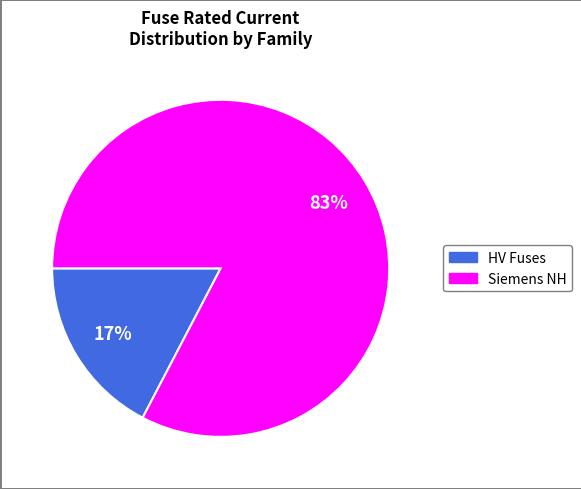

The Siemens NH slice represents 95% of the pie. True or false?

False